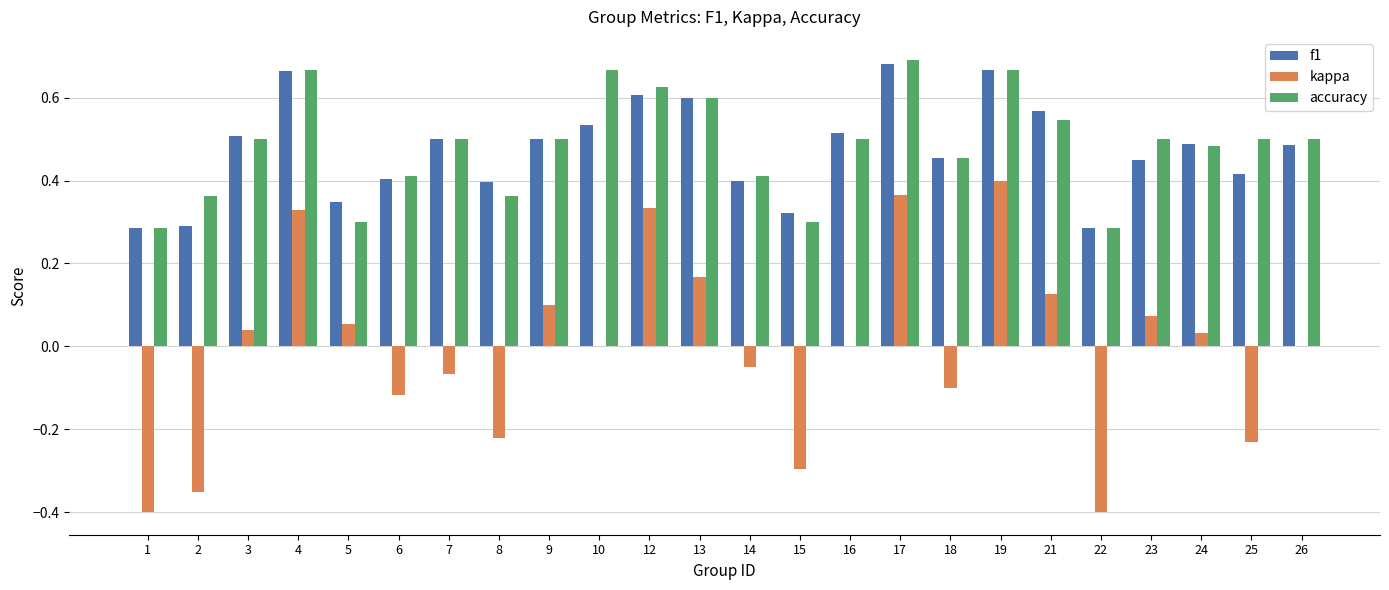

What is the total value across all series at 14?

0.8